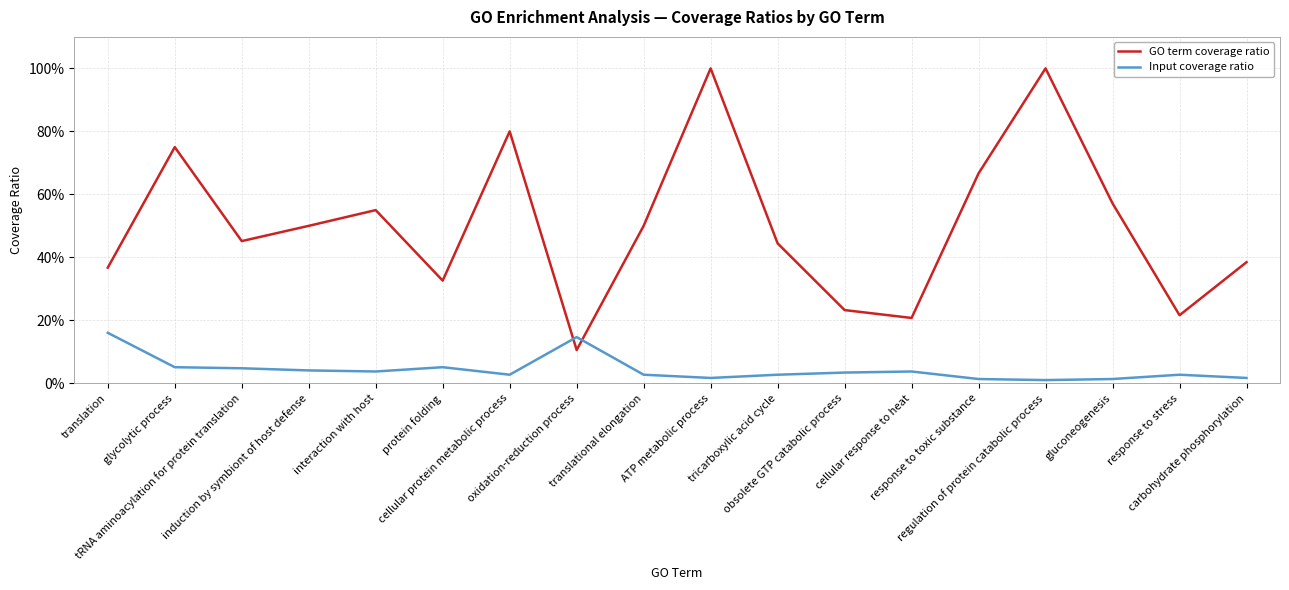

Rank the series by their average value, from highest to lowest.

GO term coverage ratio, Input coverage ratio